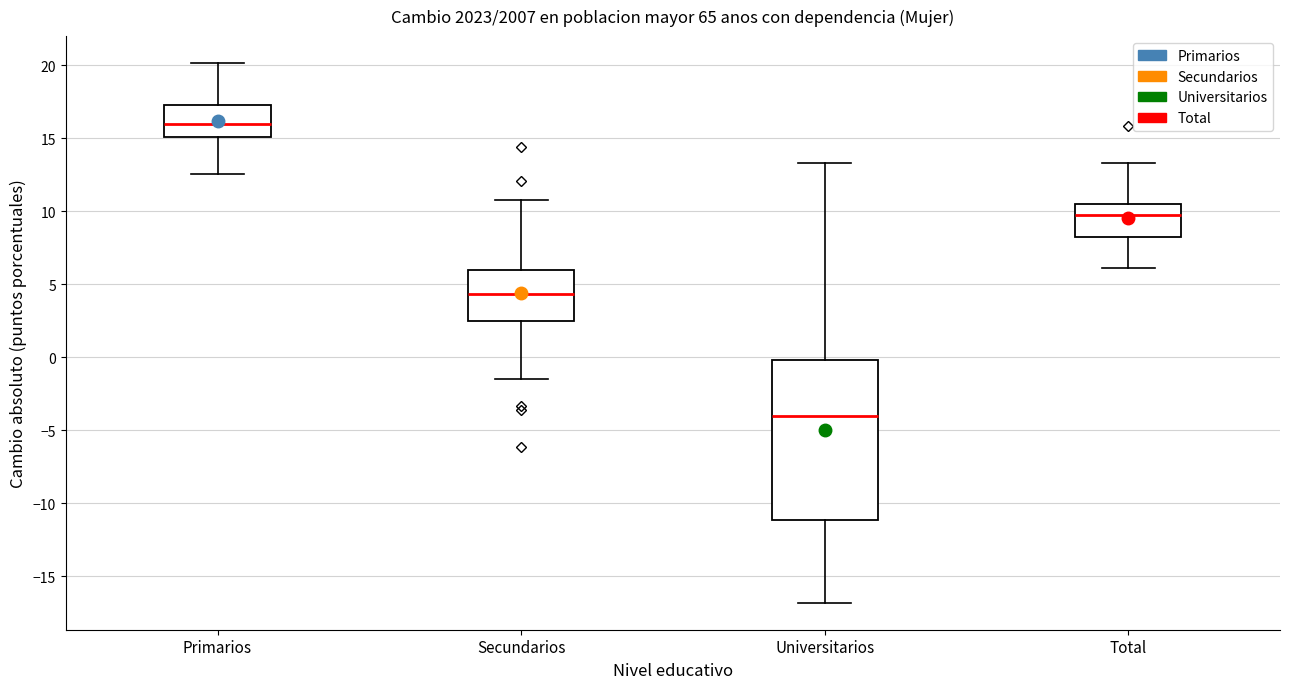

Which box is the tallest, from its lower edge to its upper edge?

Universitarios